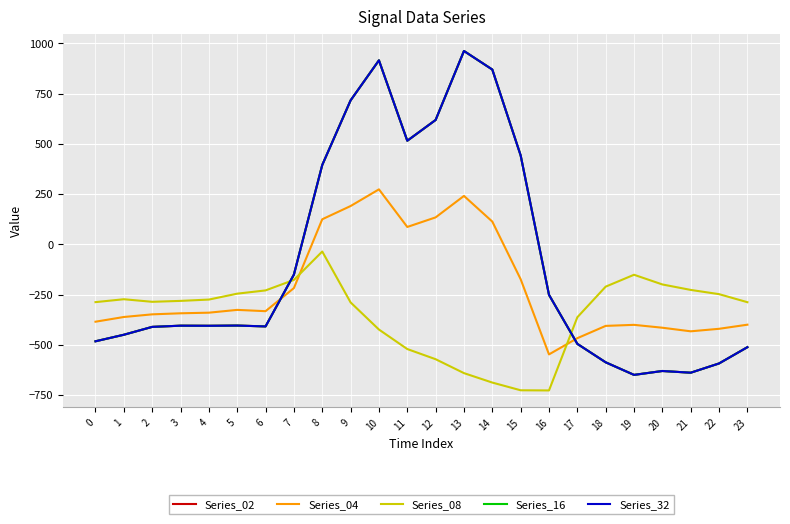

Does the chart have visible grid lines?

Yes